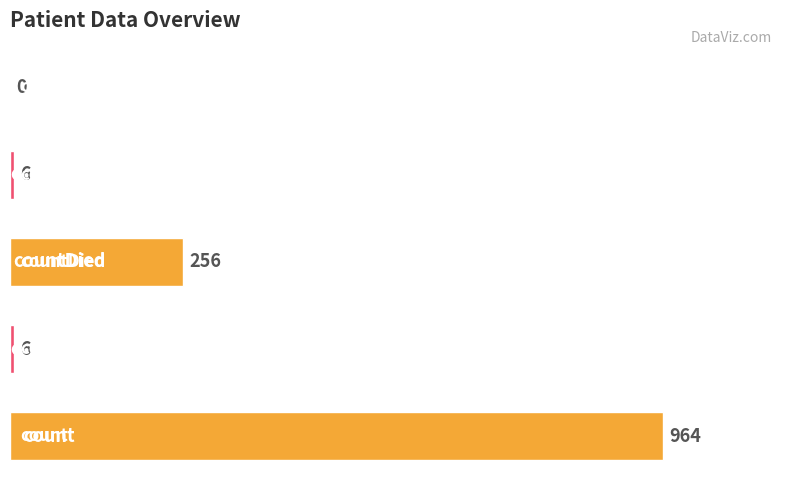

How many values are above zero?

4